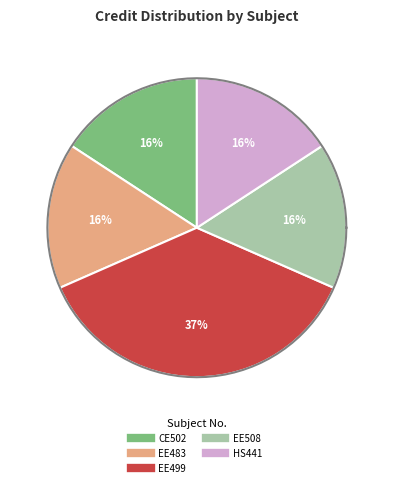

Does Industrial and Organizational Psychology represent more than half of the total?

No